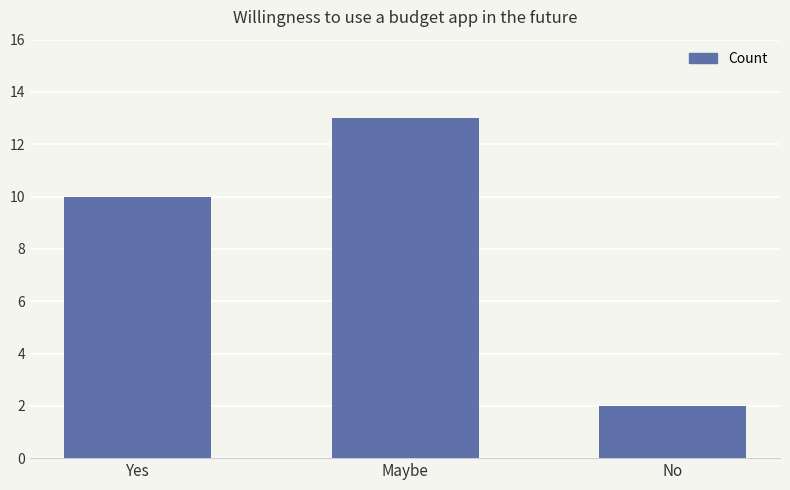

Rank the categories by value from highest to lowest.

Maybe, Yes, No